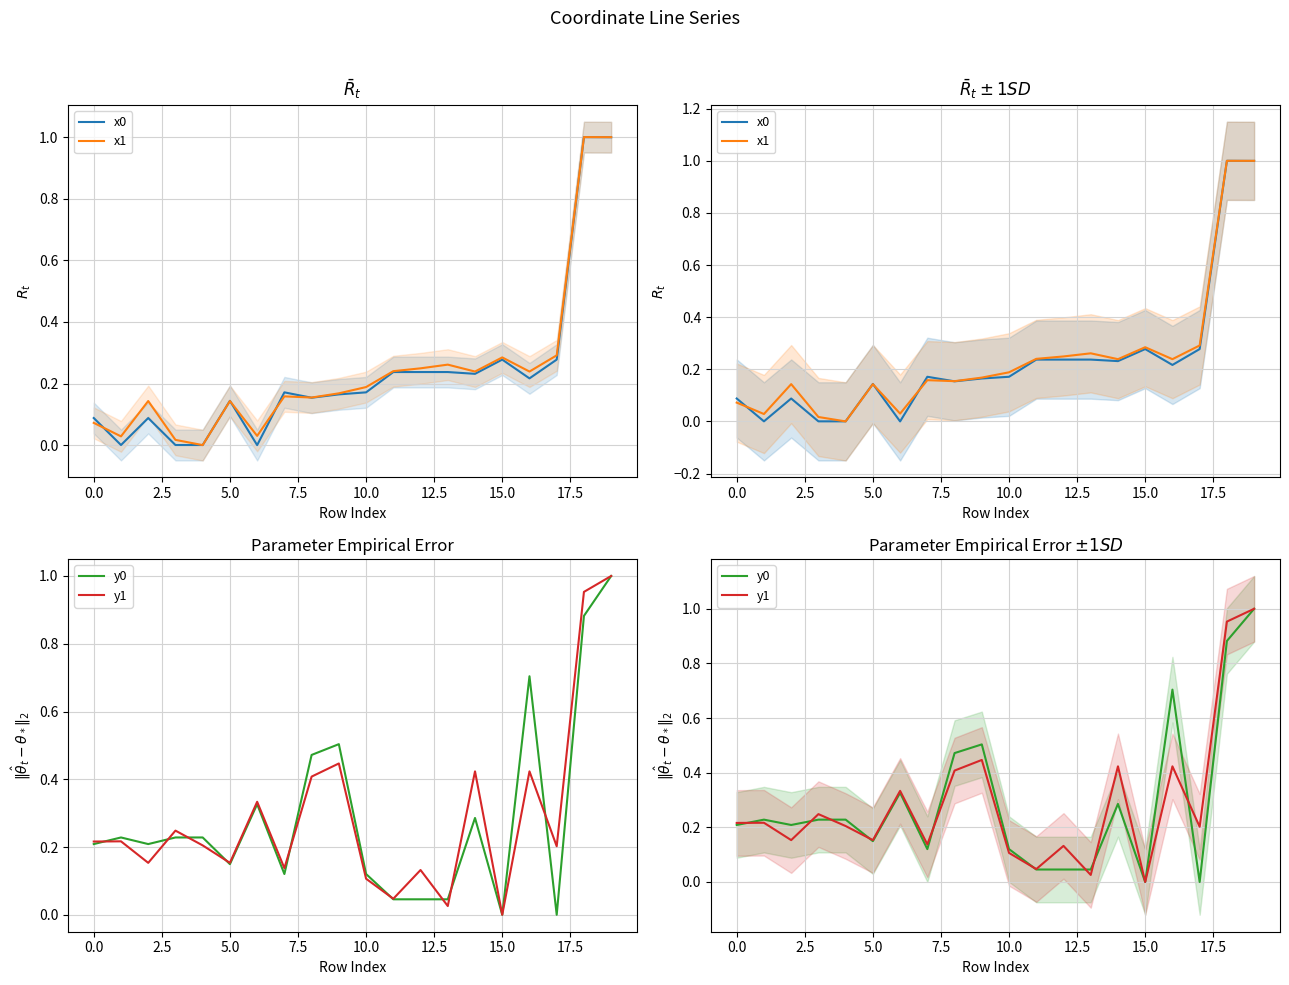

What is the maximum value for y1?

1.0